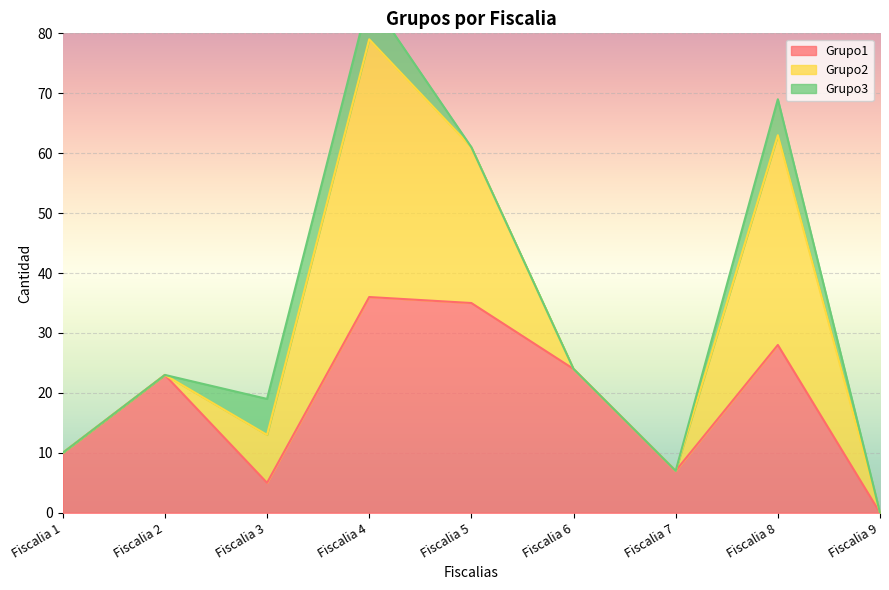

Which category has the lowest value across all series?

Fiscalia 9